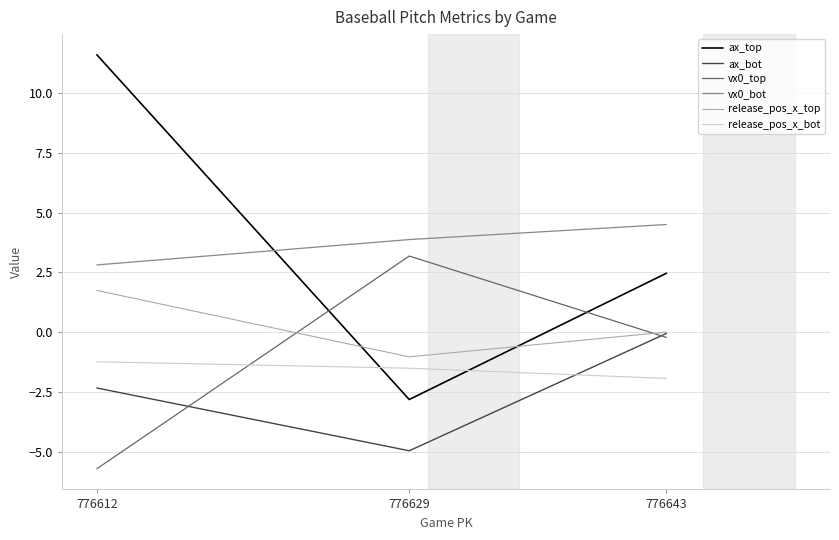

How many data points does each series have?

3